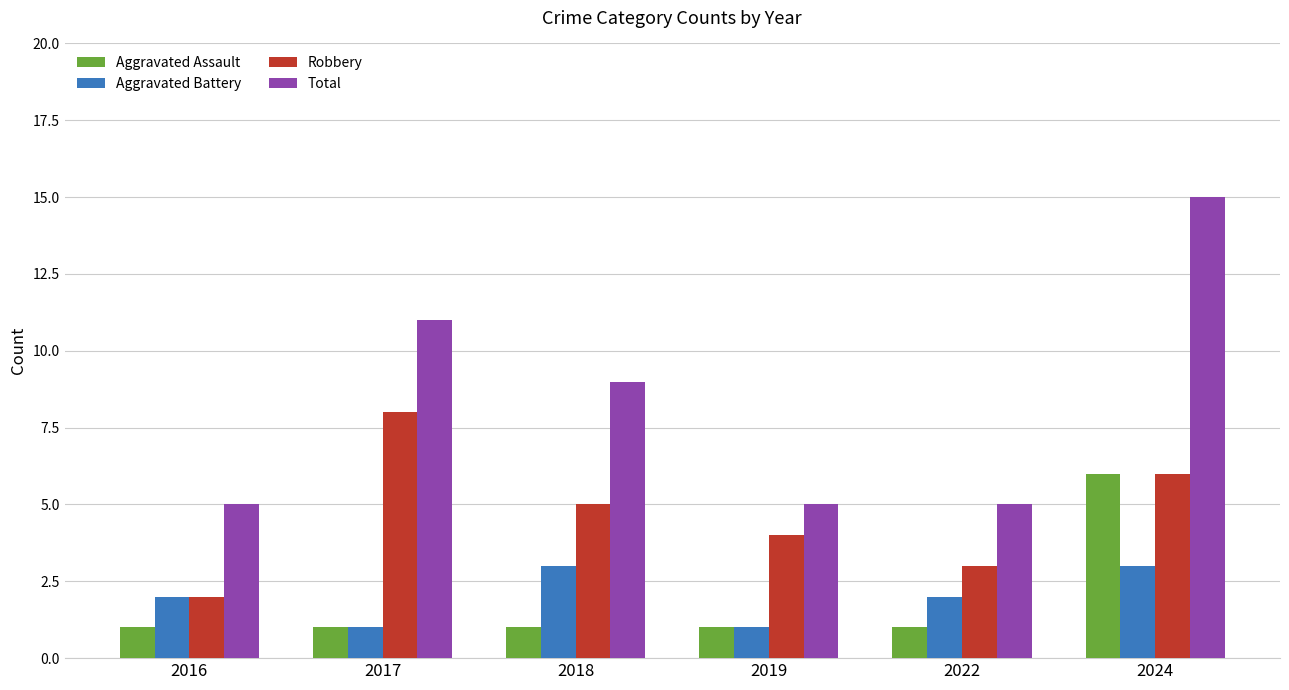

Is the value of Total at 2016 greater than the value of Robbery at 2017?

No